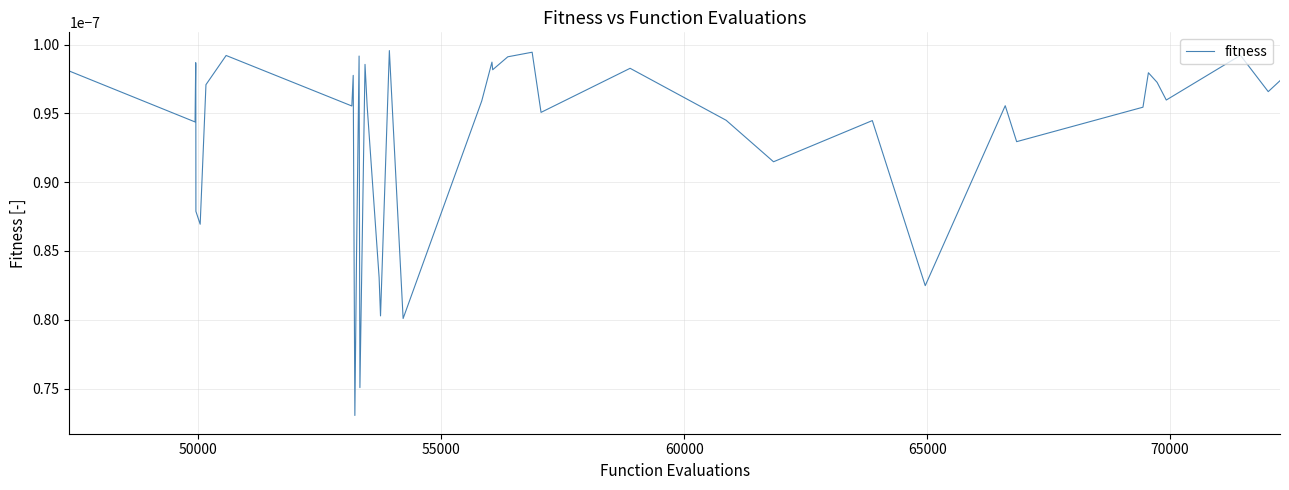

How many categories are shown in the chart?

40